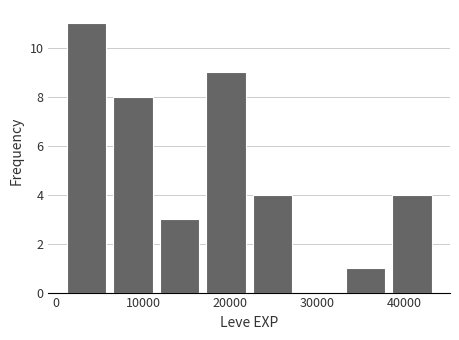

Reading left to right, transcribe this chart: for each bar, give the range it covers on the x-axis and its height. Neither the bar edges nor the heights are printed on the chart, so give them approximately, as read against the axes.

1000 to 6000: 11
6000 to 12000: 8
12000 to 17000: 3
17000 to 22000: 9
22000 to 28000: 4
28000 to 33000: 0
33000 to 38000: 1
38000 to 44000: 4